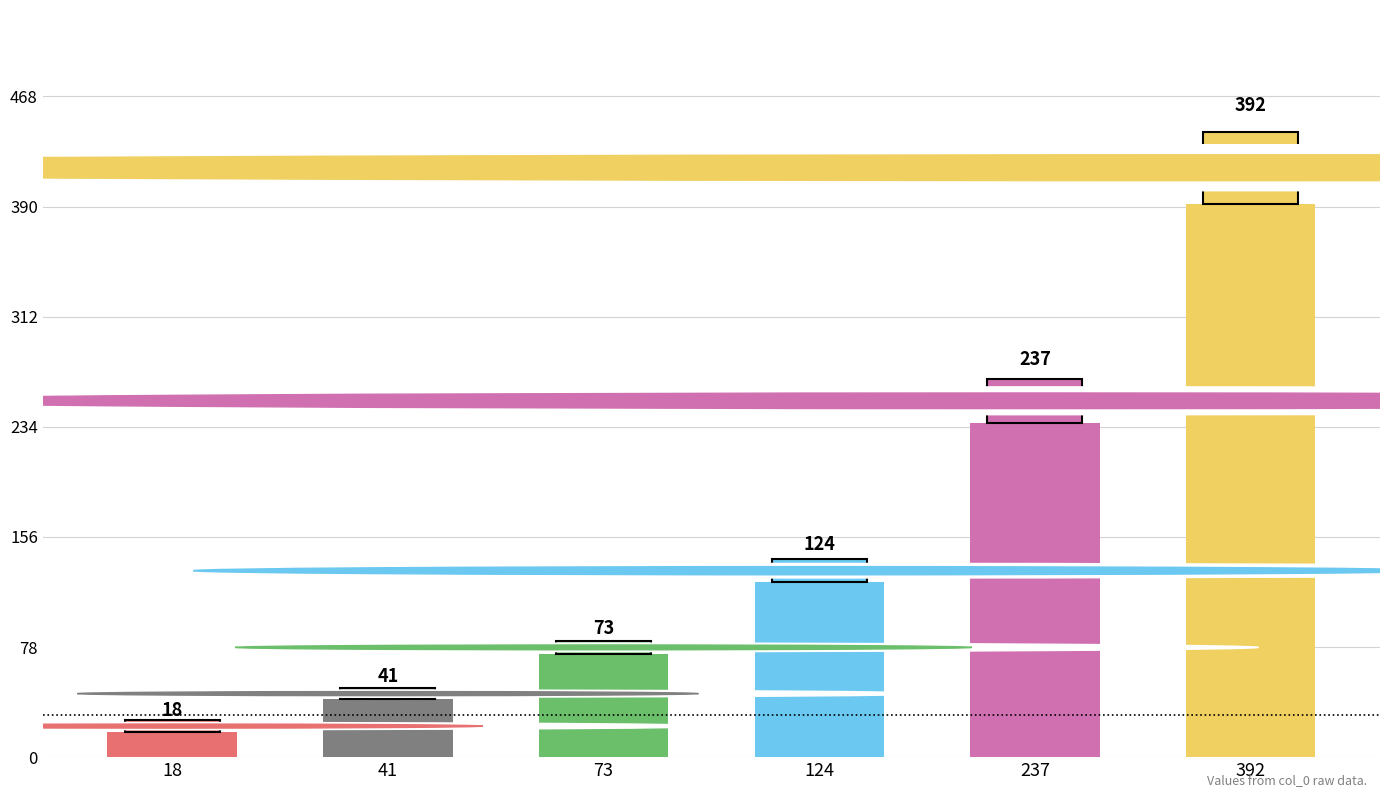

What is the ratio of the value at 392 to the value at 41?

9.6